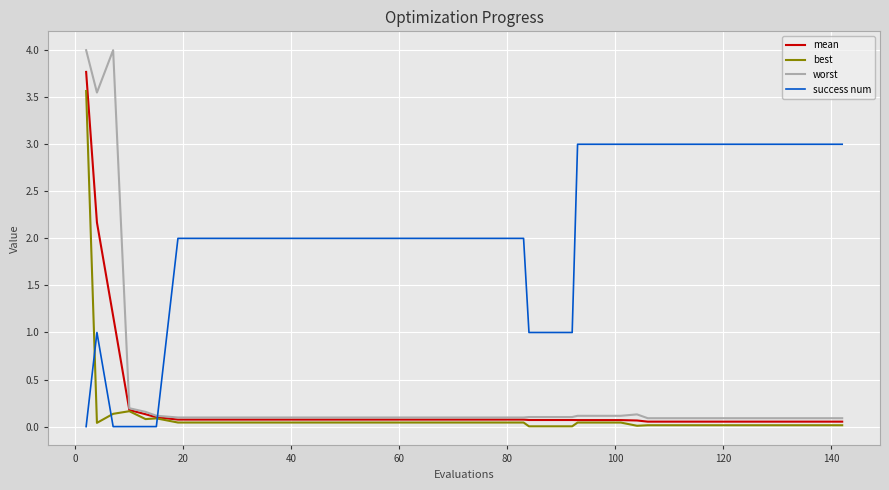

Which series ends up on top after the final intersection of mean and success num?

success num